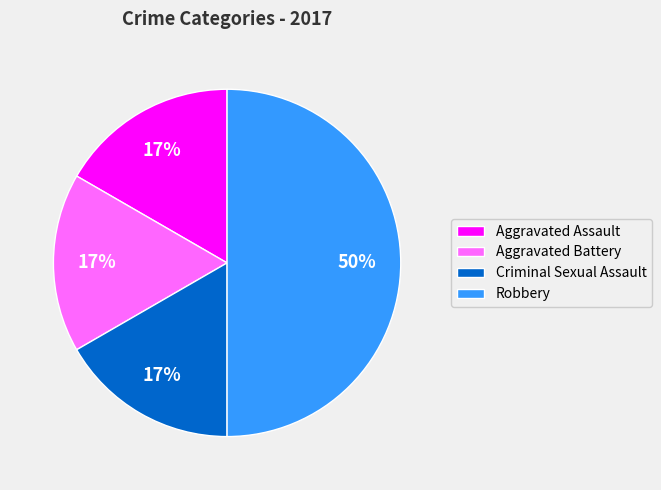

Between Aggravated Assault and Robbery, which is larger?

Robbery